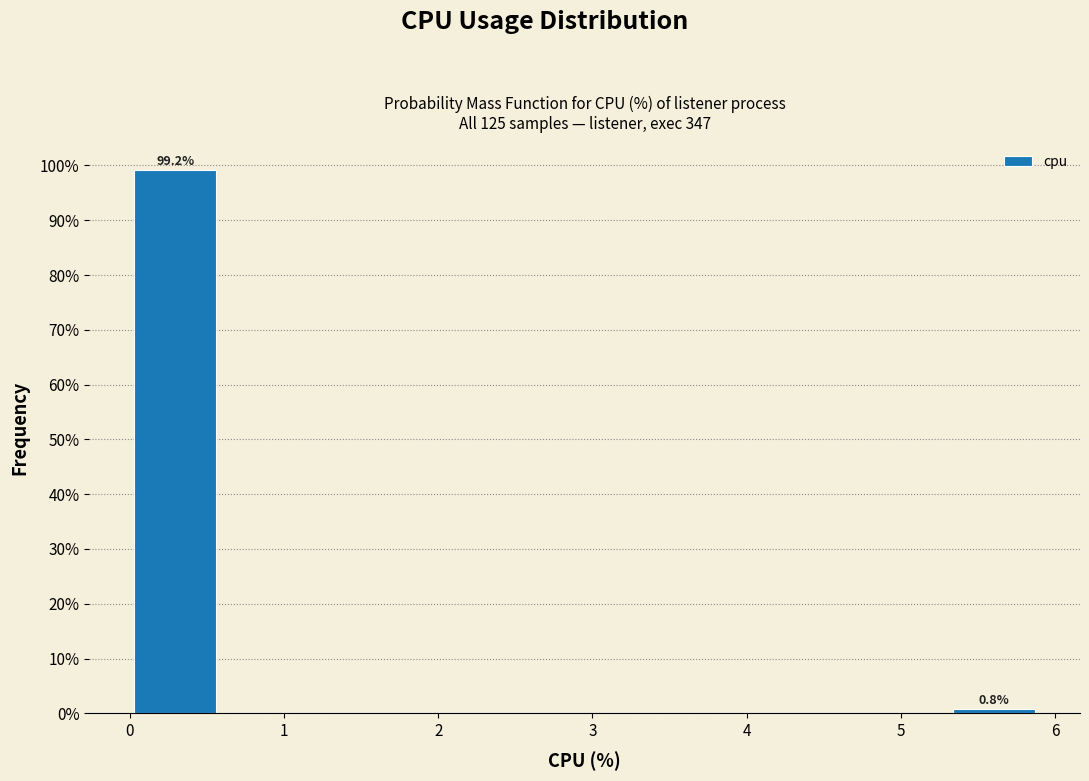

Which range on the x-axis has the tallest bar?

0.00 to 0.59